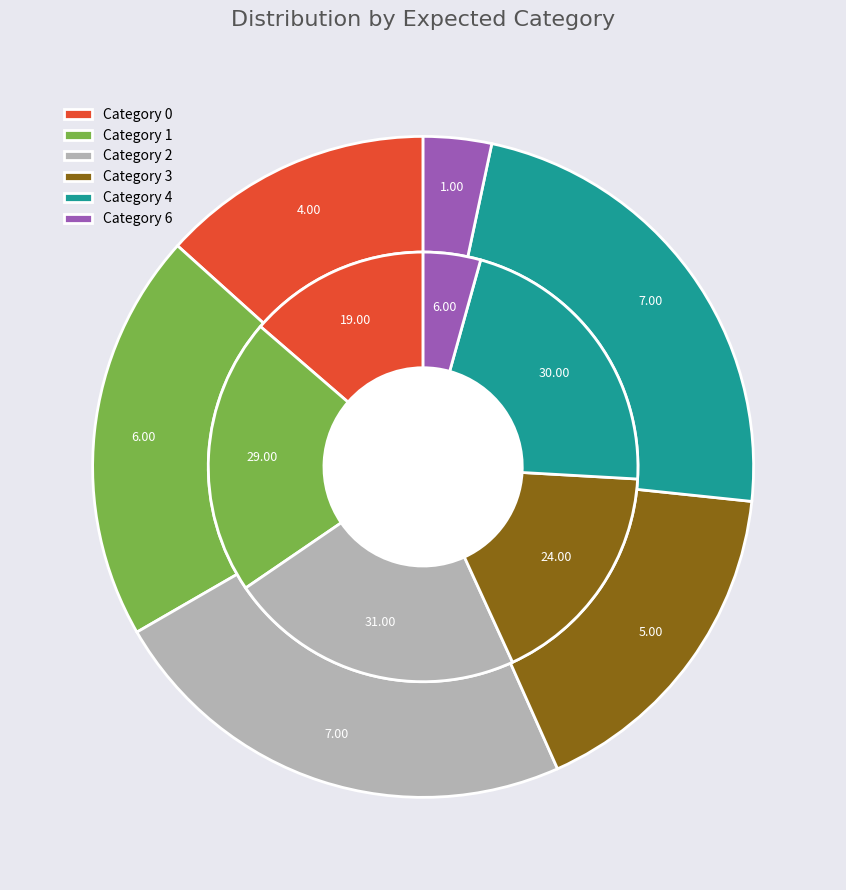

Which has a higher value, 3 or 2?

2